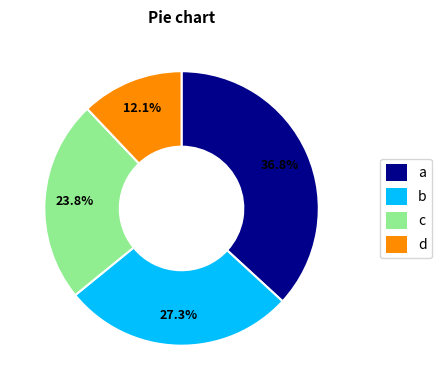

Approximately how many times larger is the value at c compared to a?

0.6